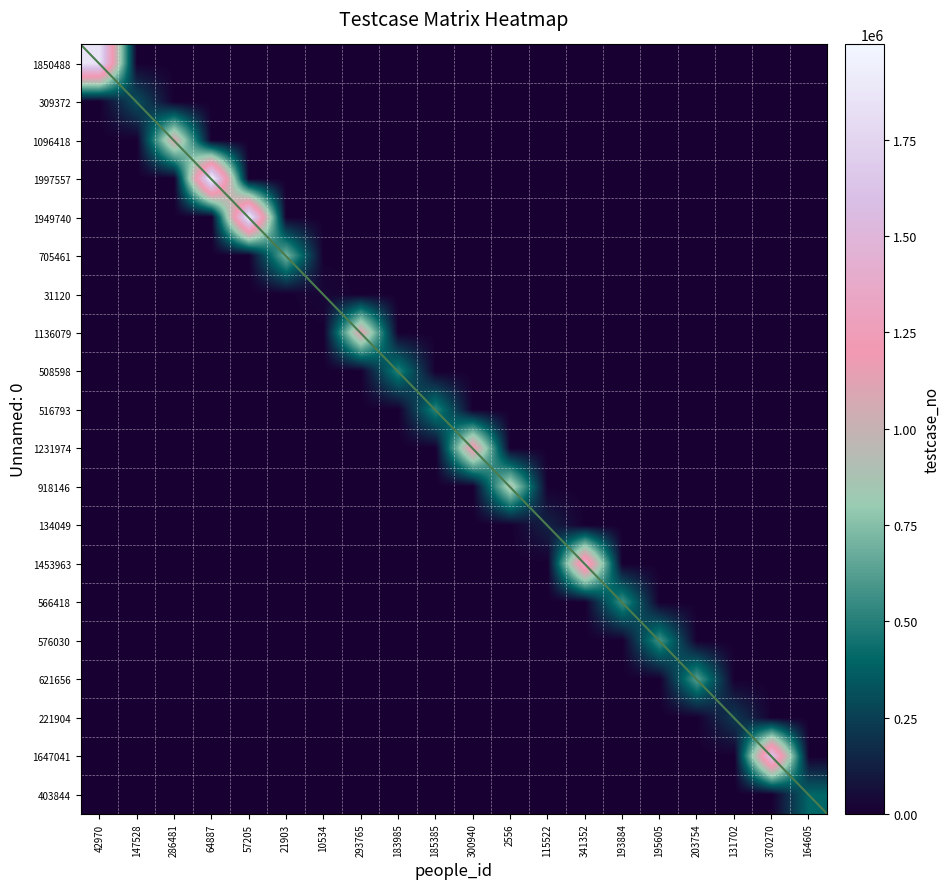

At which label does 918146 reach its minimum?

42970